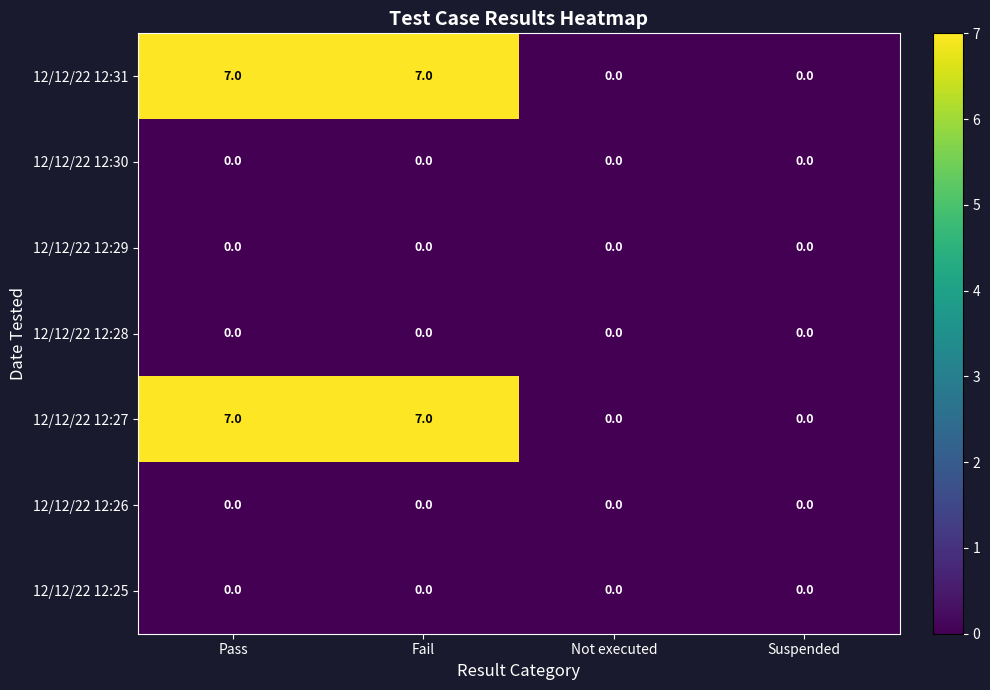

The value of 12/12/22 12:28 at Pass is 0. True or false?

True